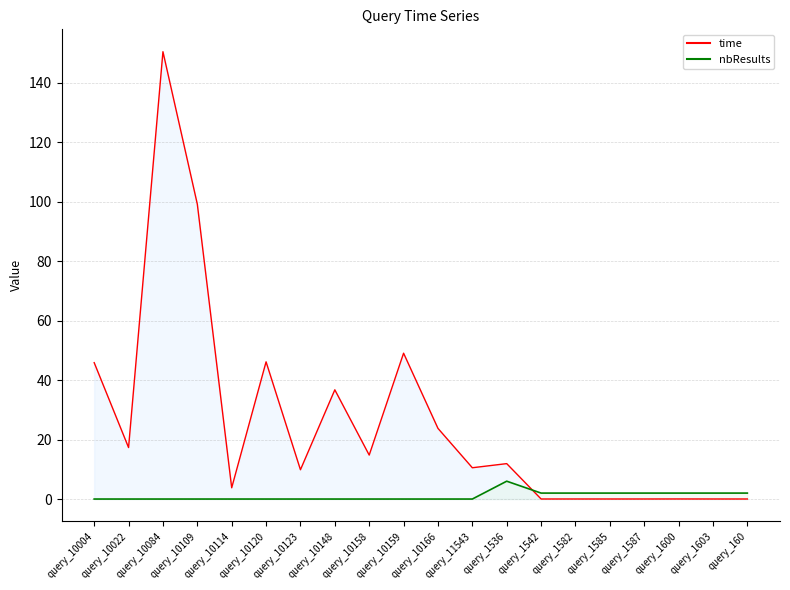

At which category is the sum across all series the highest?

query_10084